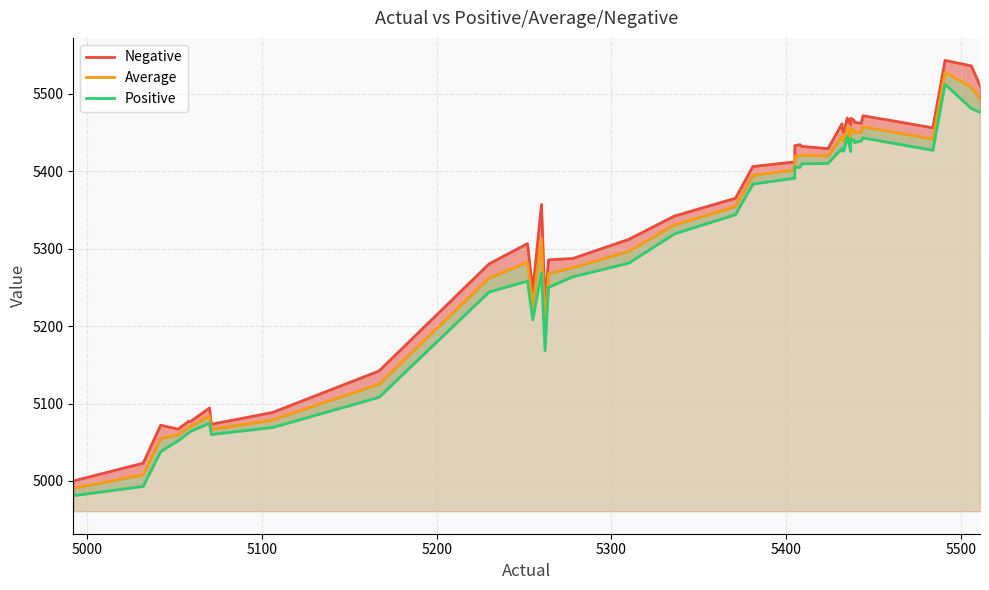

True or false: Negative and Average intersect in this chart.

False